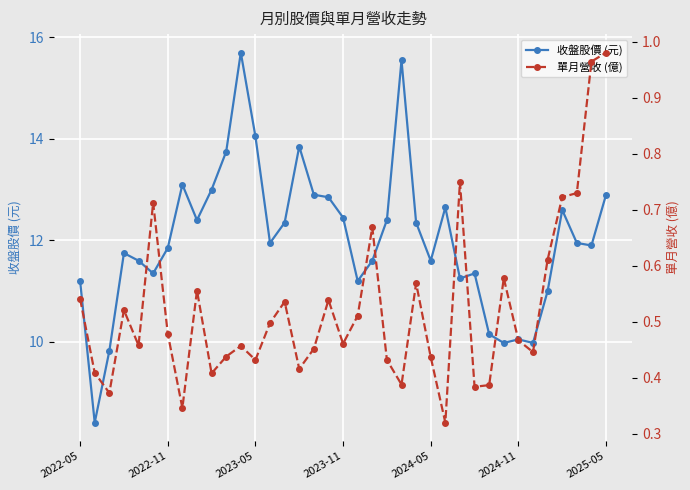

Reading right to left, extract all data points from this chart.

收盤股價 (元): 12.9	11.9	11.9	12.6	11.0	10.0	10.1	10.0	10.2	11.3	11.2	12.7	11.6	12.3	15.6	12.4	11.6	11.2	12.4	12.8	12.9	13.8	12.3	11.9	14.1	15.7	13.8	13.0	12.4	13.1	11.8	11.3	11.6	11.8	9.8	8.4	11.2
單月營收 (億): 1.0	1.0	0.7	0.7	0.6	0.4	0.5	0.6	0.4	0.4	0.8	0.3	0.4	0.6	0.4	0.4	0.7	0.5	0.5	0.5	0.5	0.4	0.5	0.5	0.4	0.5	0.4	0.4	0.6	0.3	0.5	0.7	0.5	0.5	0.4	0.4	0.5